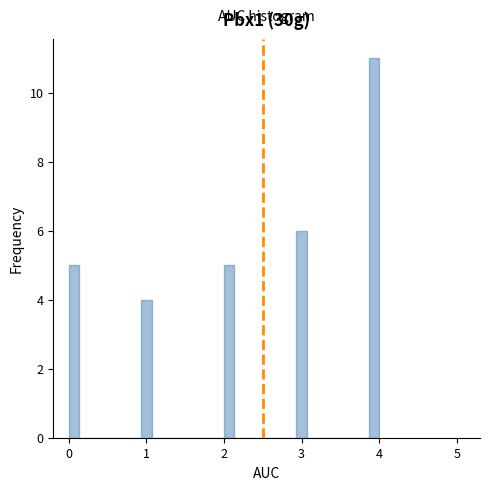

Around what value on the x-axis is the tallest bar? Give the approximate position of its centre, as read against the axis.

3.9